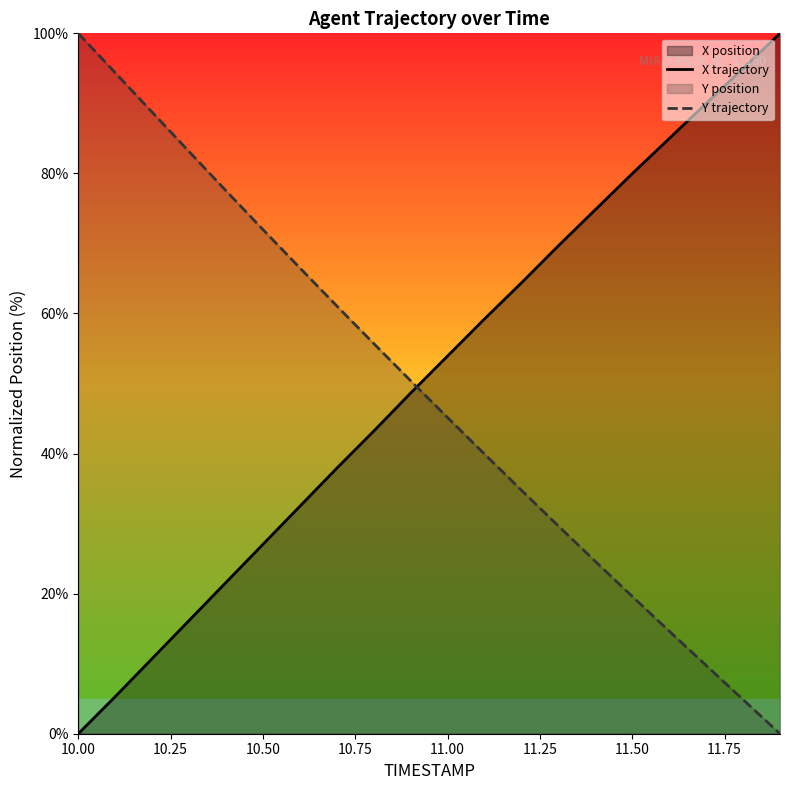

At how many categories does at least one series exceed 11?

20